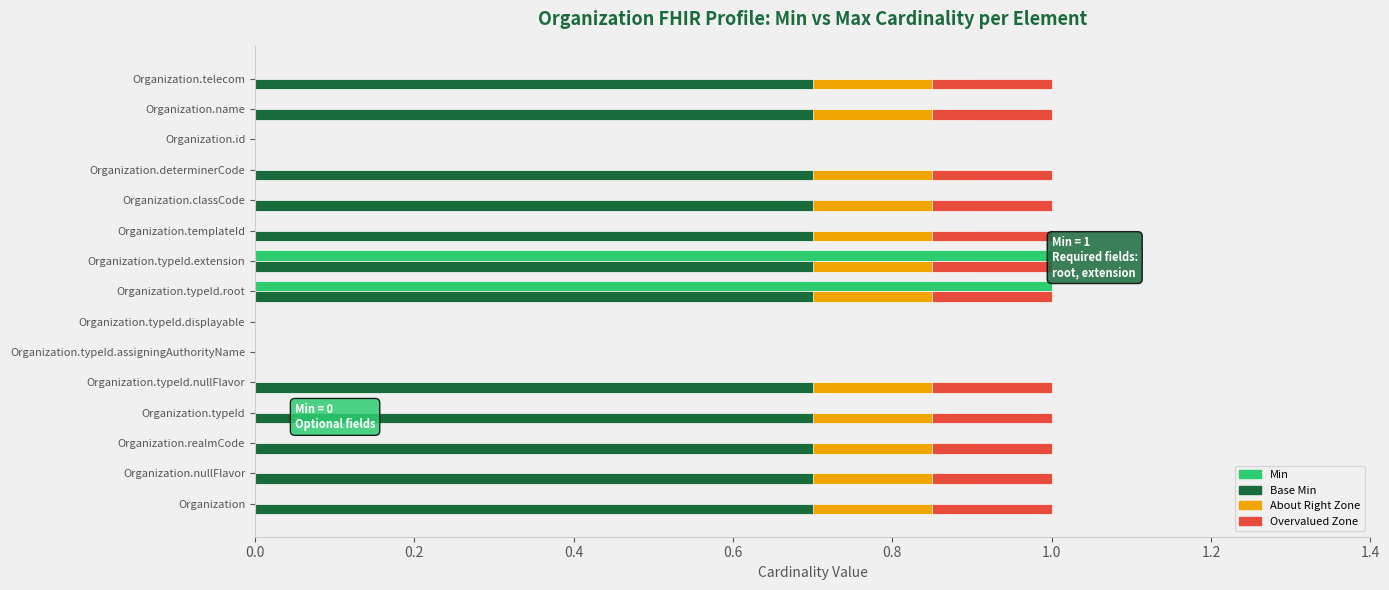

At how many categories does at least one series exceed 0?

12